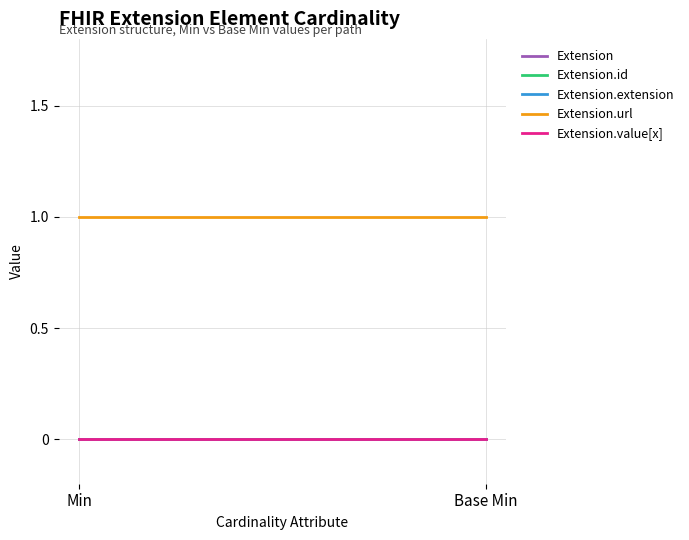

What is the total value across all series at Base Min?

1